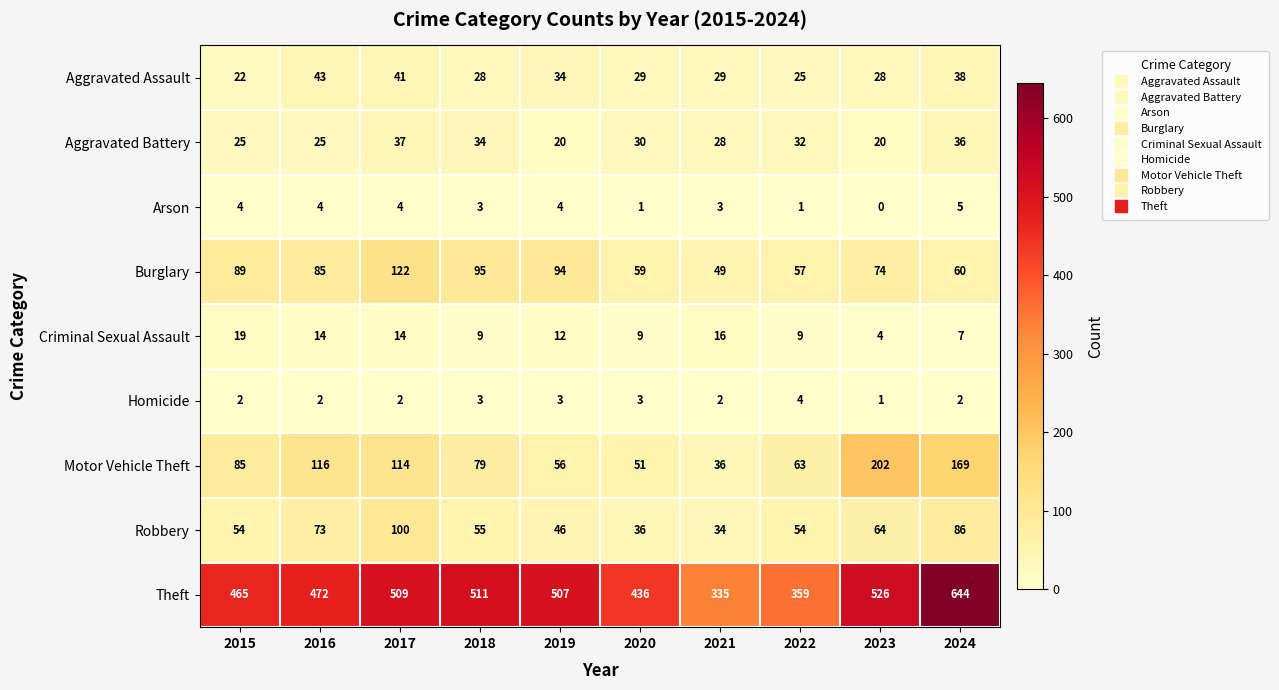

Which series has the largest total across all categories?

Theft